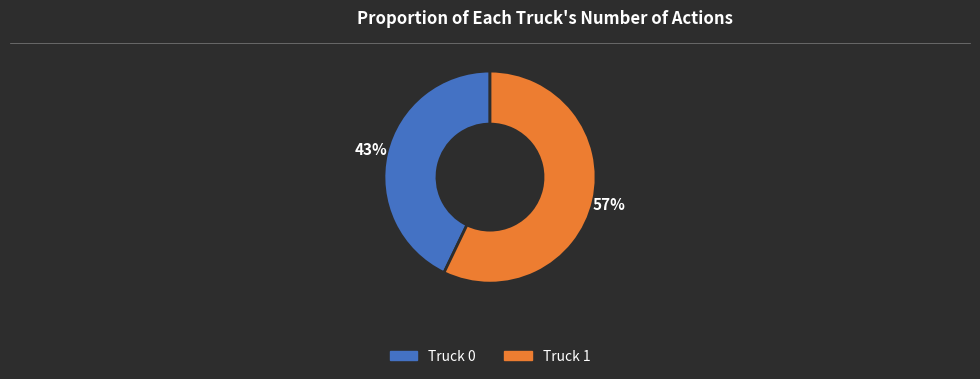

To the nearest percent, what percentage of the pie is Truck 1?

57%